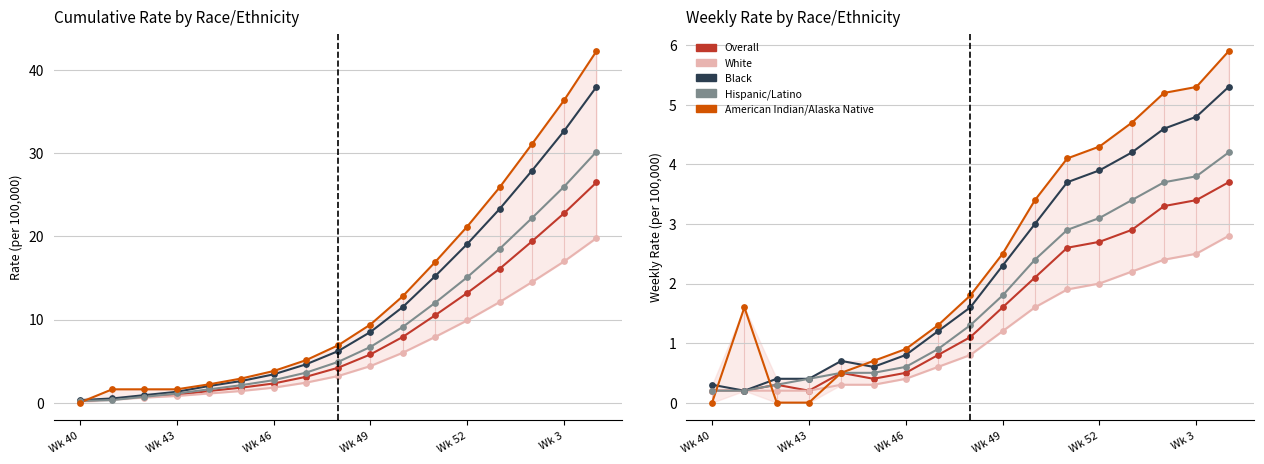

Which series has the largest Y range (max minus min)?

American Indian/Alaska Native